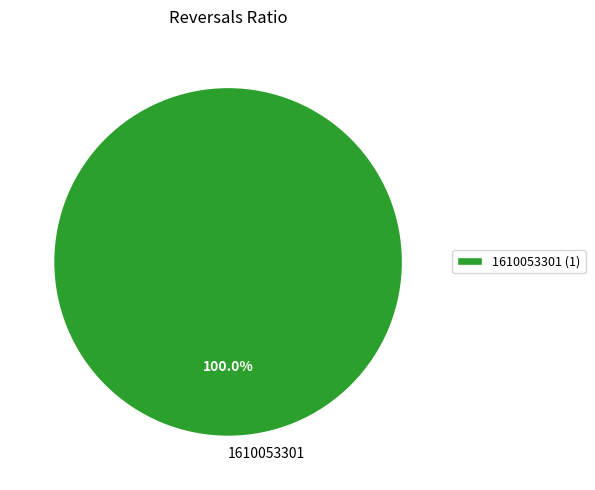

Count the number of slices in the pie.

1